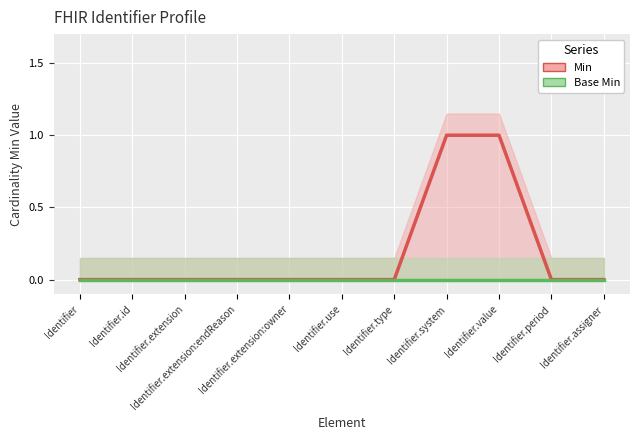

Which series has the largest total across all categories?

Min